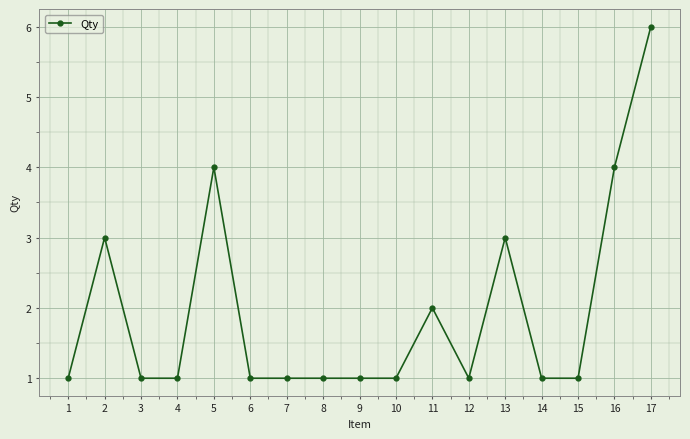

What is the average value?

2